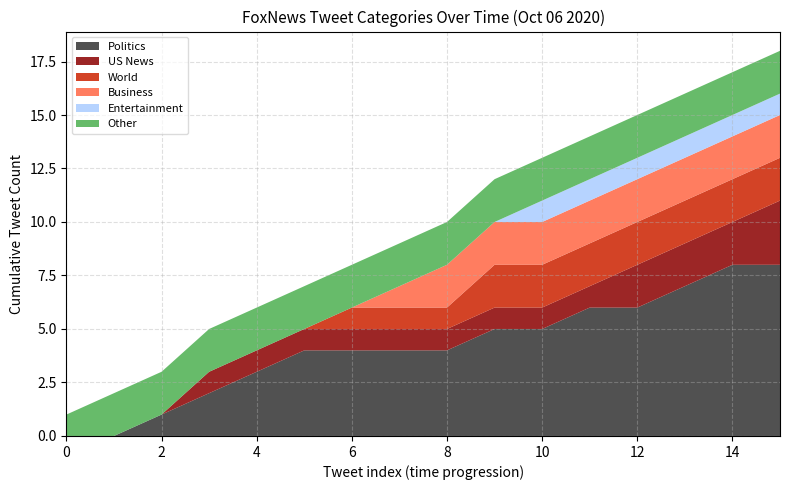

Reading right to left, what are all the values shown in this chart?

Politics: 15=0	14=1	13=1	12=0	11=1	10=0	9=1	8=0	7=0	6=0	5=1	4=1	3=1	2=1	1=0	0=0
US News: 15=1	14=0	13=0	12=1	11=0	10=0	9=0	8=0	7=0	6=0	5=0	4=0	3=1	2=0	1=0	0=0
World: 15=0	14=0	13=0	12=0	11=0	10=0	9=1	8=0	7=0	6=1	5=0	4=0	3=0	2=0	1=0	0=0
Business: 15=0	14=0	13=0	12=0	11=0	10=0	9=0	8=1	7=1	6=0	5=0	4=0	3=0	2=0	1=0	0=0
Entertainment: 15=0	14=0	13=0	12=0	11=0	10=1	9=0	8=0	7=0	6=0	5=0	4=0	3=0	2=0	1=0	0=0
Other: 15=0	14=0	13=0	12=0	11=0	10=0	9=0	8=0	7=0	6=0	5=0	4=0	3=0	2=0	1=1	0=1